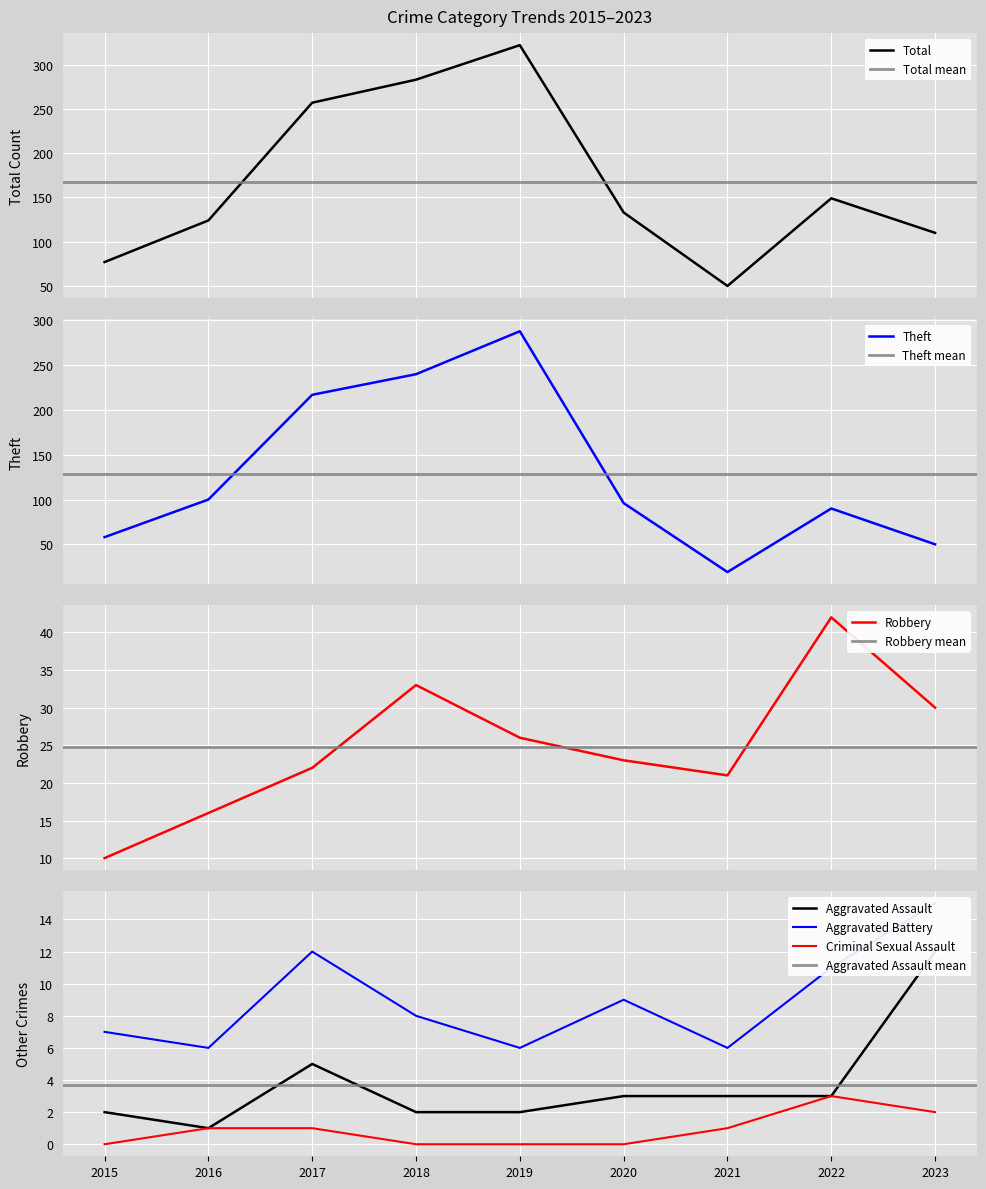

The Aggravated Battery series shows 11 at 2022. True or false?

True